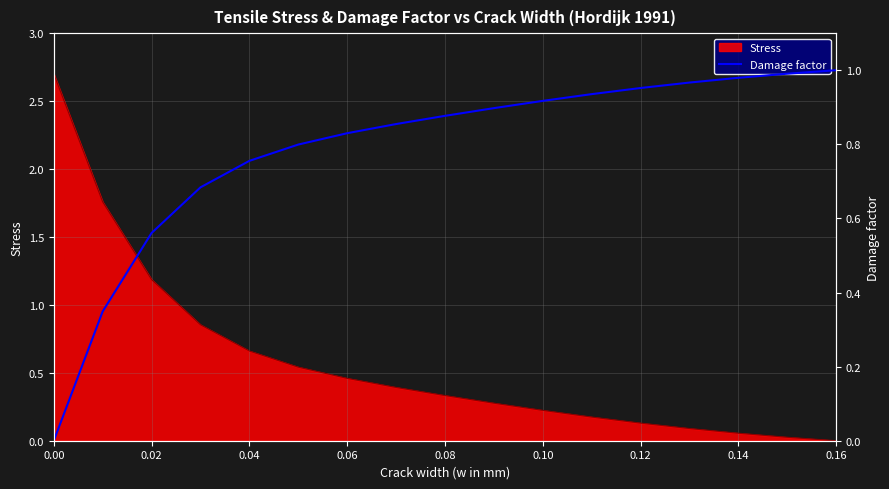

Is it true that Stress equals 0.0 at 0.12?

False